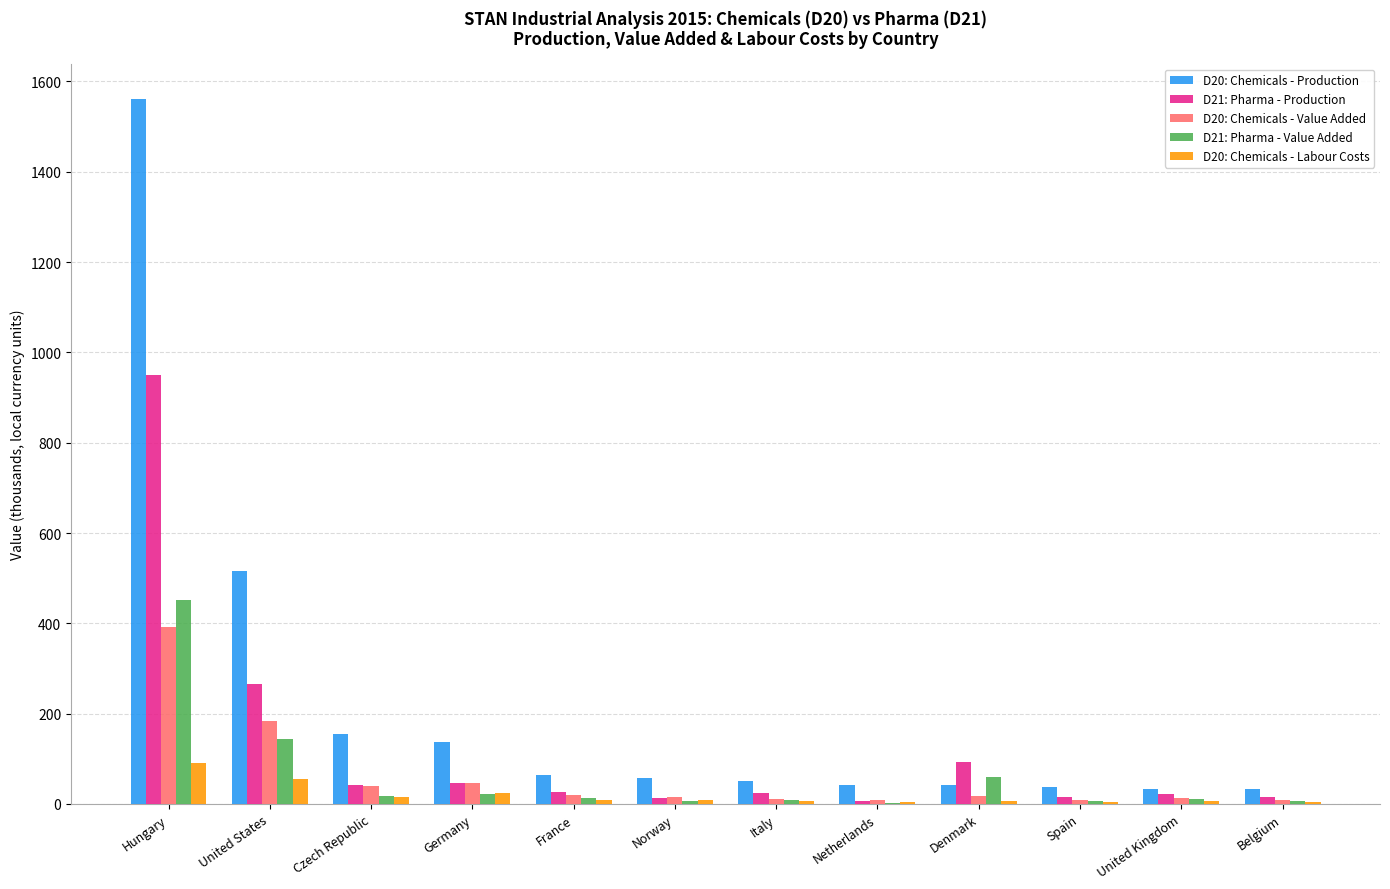

What is the greatest value displayed?

1561.2